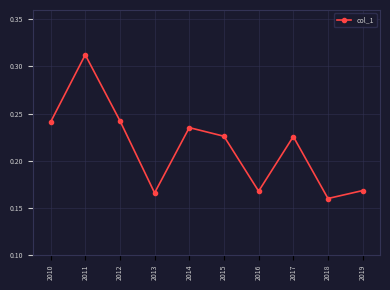

What is the sum of the values at 2012 and 2019?

0.4